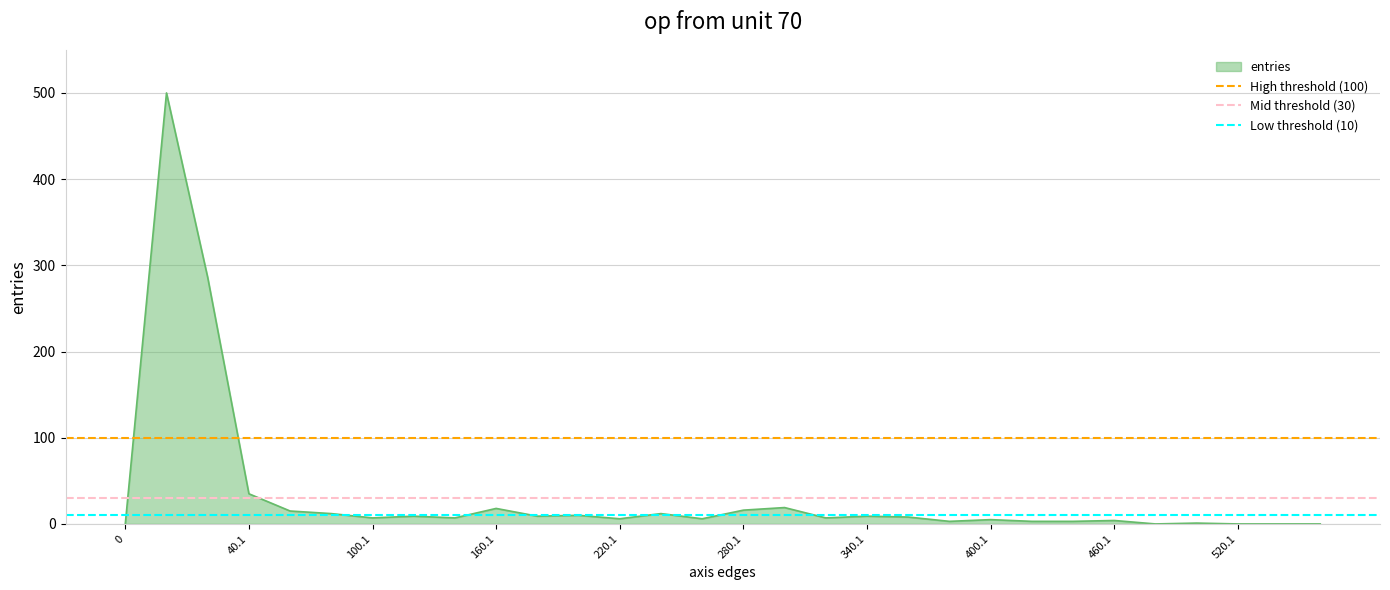

True or false: entries has a value of 16 at 280.1.

True